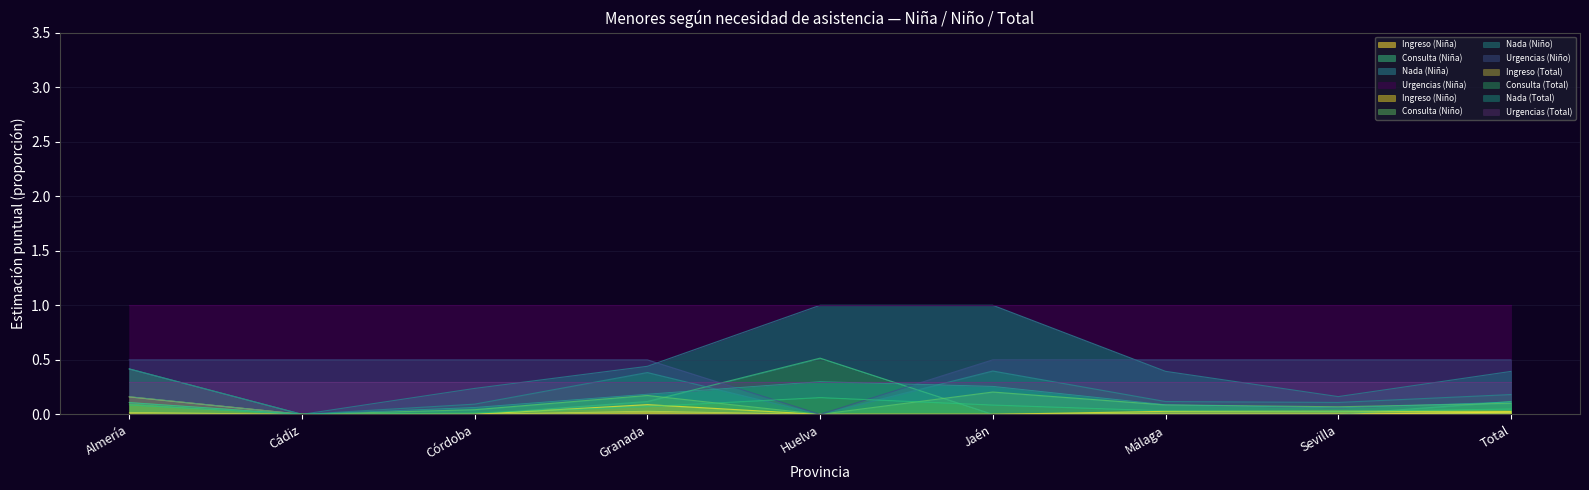

Which series has the largest range (max minus min)?

Urgencias (Niña)